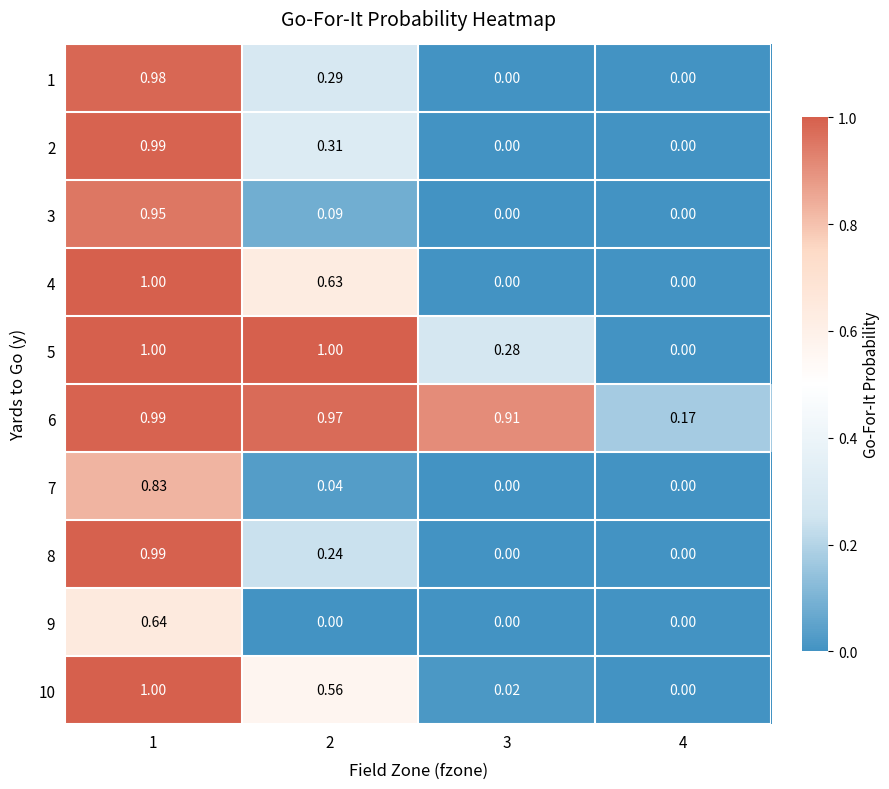

Between 1 and 2, which is larger?

1